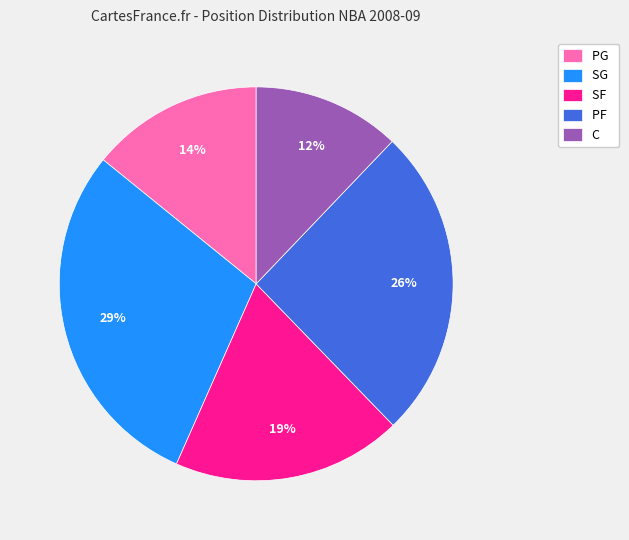

Is there any slice that represents more than half of the pie?

No